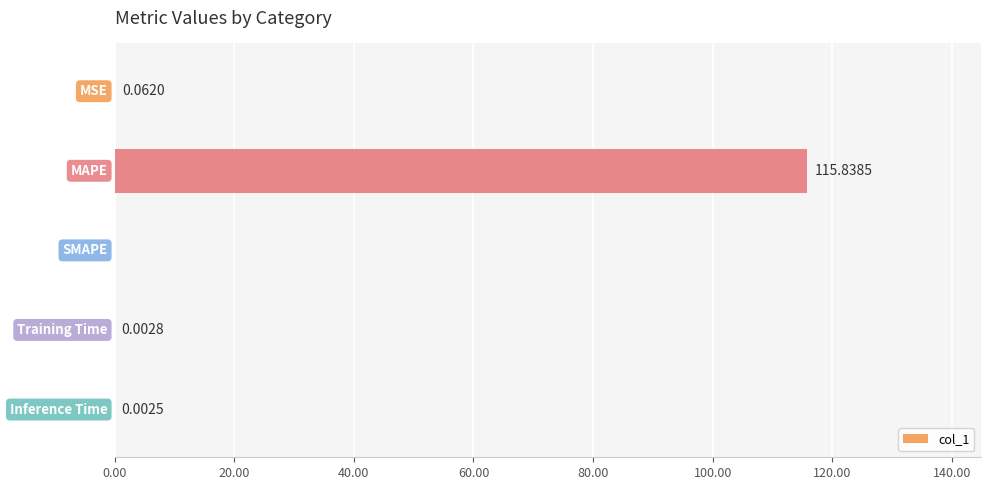

How many positive values are there?

4